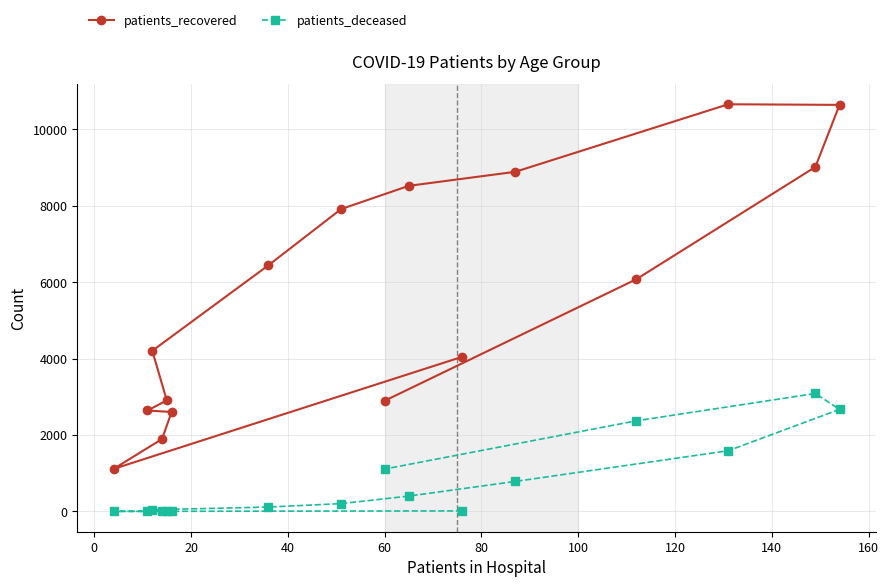

What is the maximum value for patients_deceased?

3087